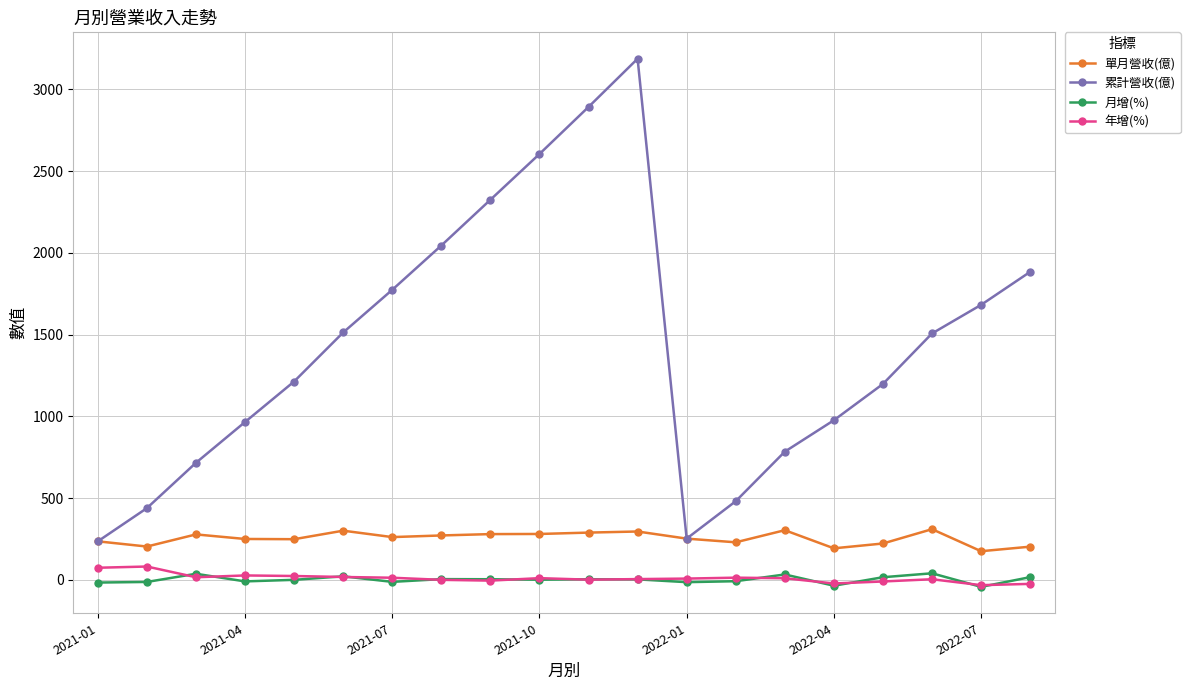

What is the sum of all 單月營收(億) values?

5072.8